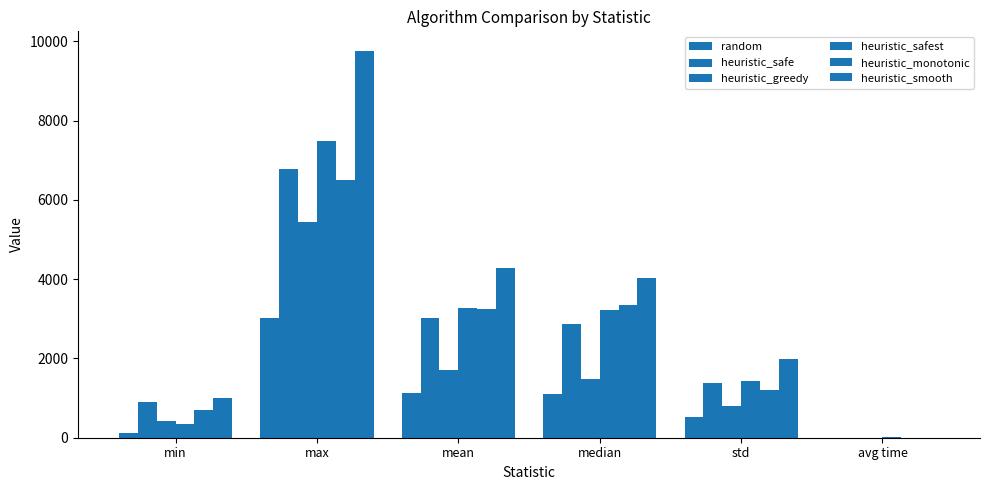

What is the greatest value displayed?

9764.0